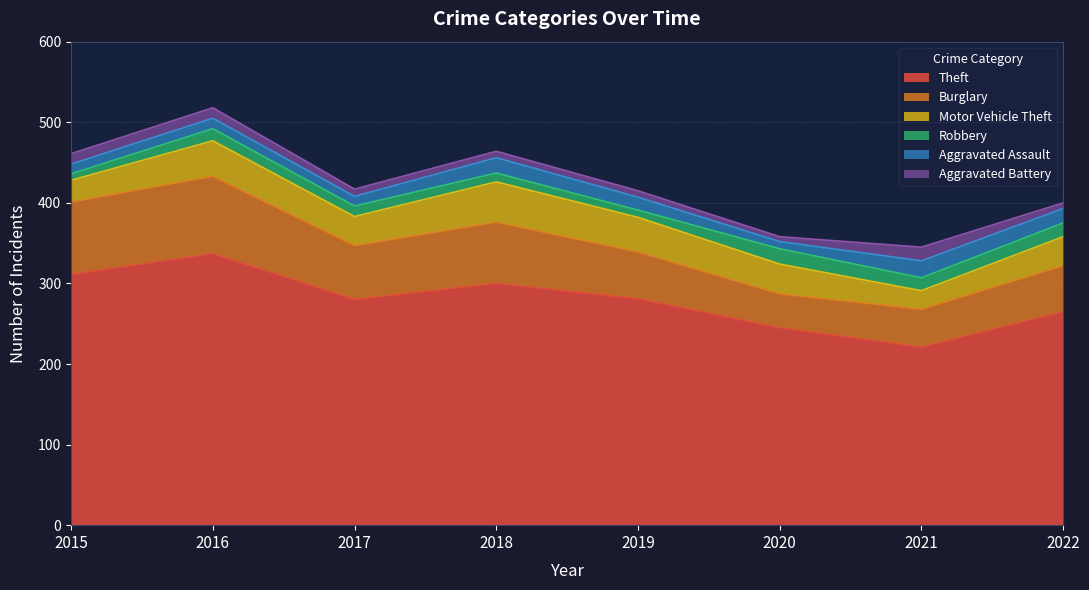

What is the minimum value for Aggravated Battery?

6